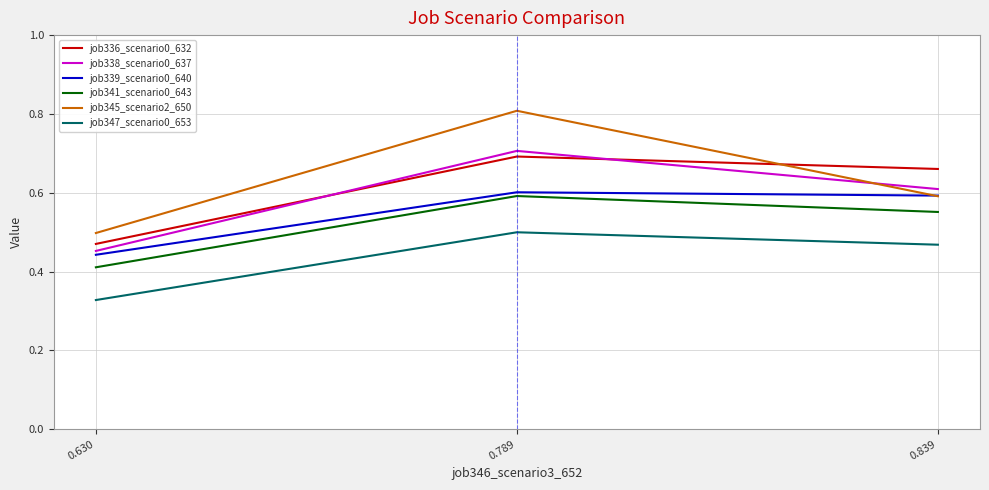

Where is job345_scenario2_650 nearest to the value 0?

0.630